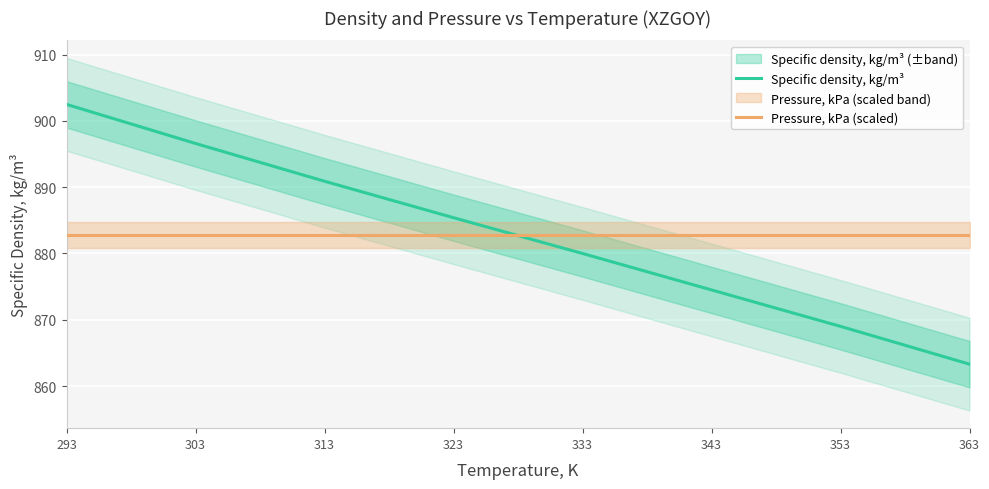

Between 363 and 353, which is larger?

353